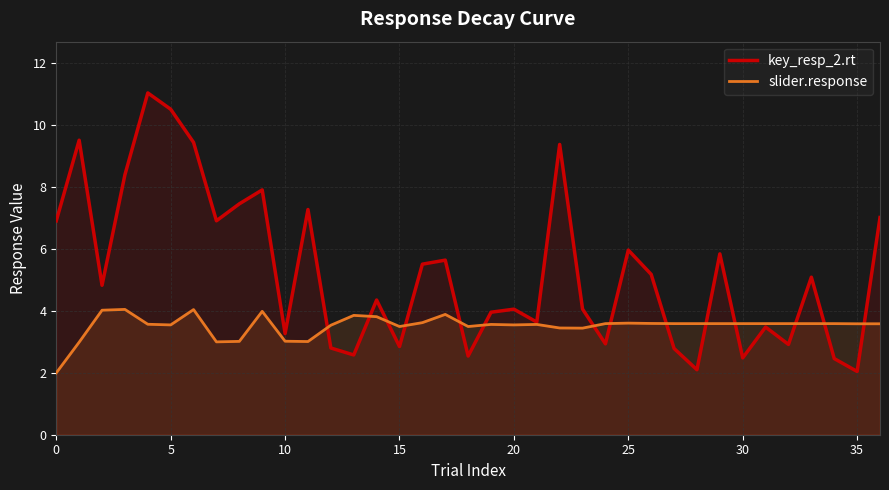

List the series in order of their peak value, highest first.

key_resp_2.rt, slider.response